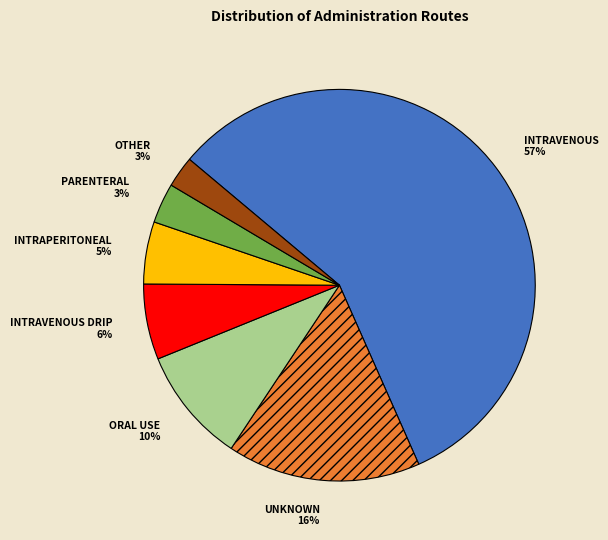

To the nearest percent, what is the combined percentage of ORAL USE and INTRAVENOUS?

67%